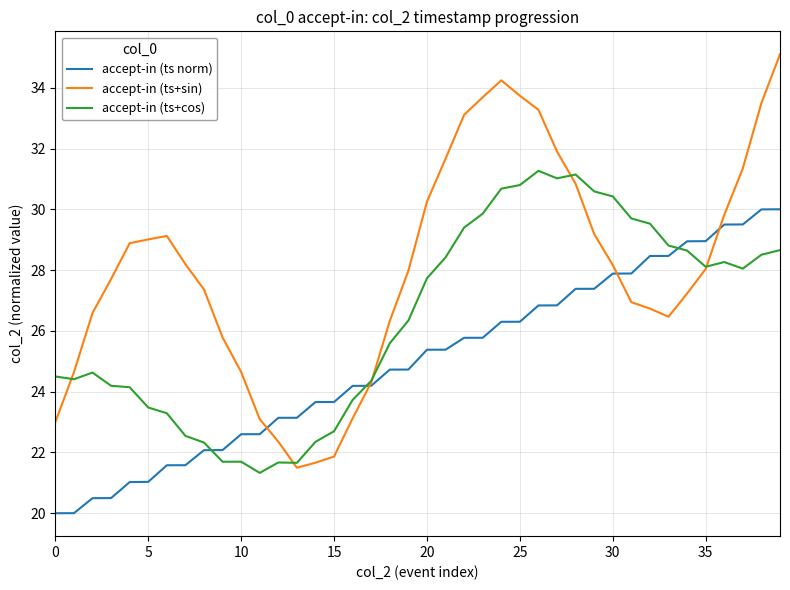

What is the sum of all accept-in (ts+sin) values?

1122.4